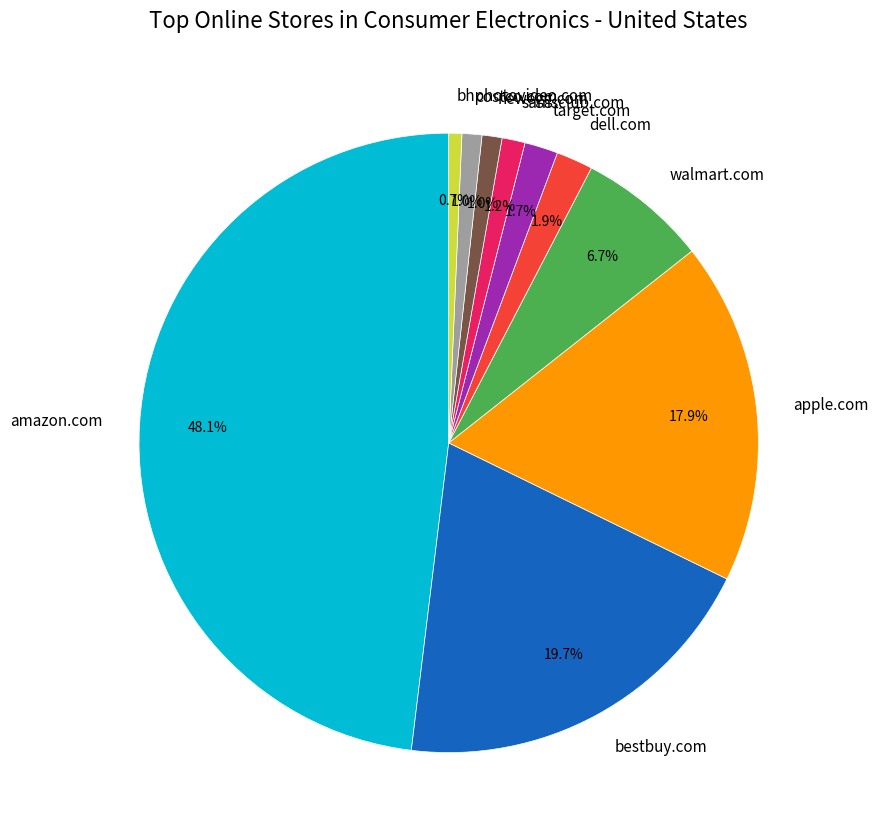

What percentage do apple.com and costco.com together represent?

18.9%